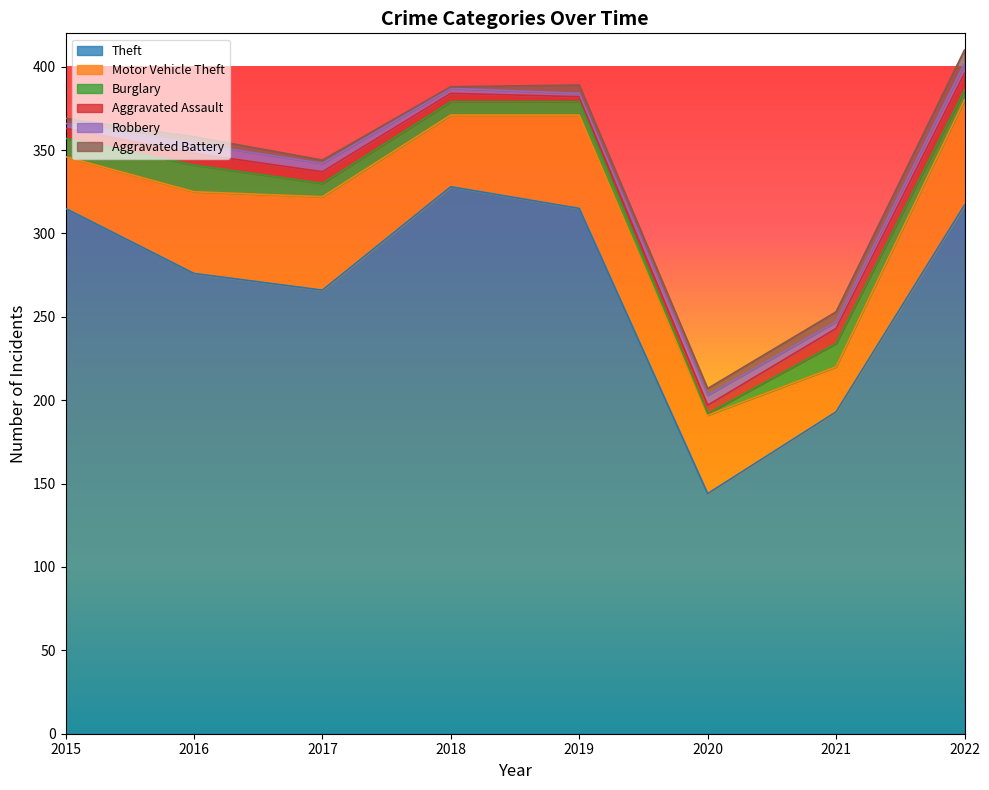

Rank the series by their maximum value, from lowest to highest.

Robbery, Aggravated Battery, Aggravated Assault, Burglary, Motor Vehicle Theft, Theft